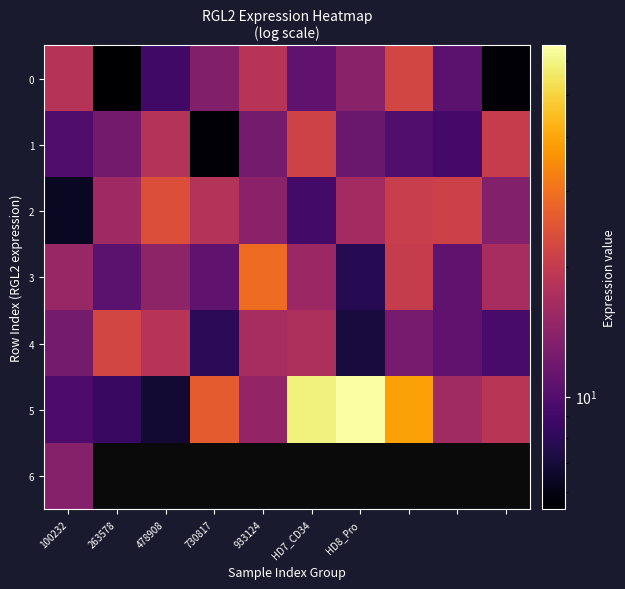

True or false: 4 has a value of 38.0 at 263578.

False